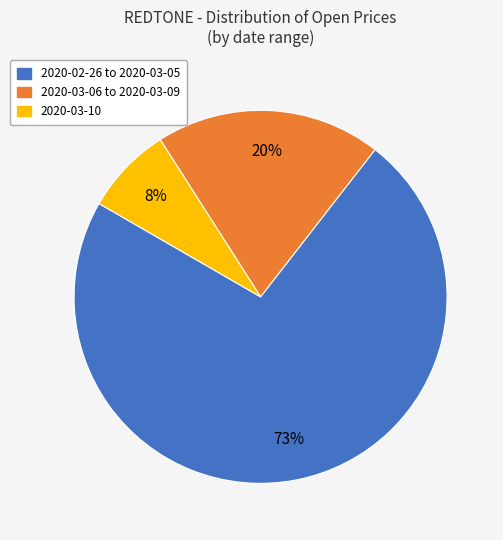

How many slices are in this pie chart?

3